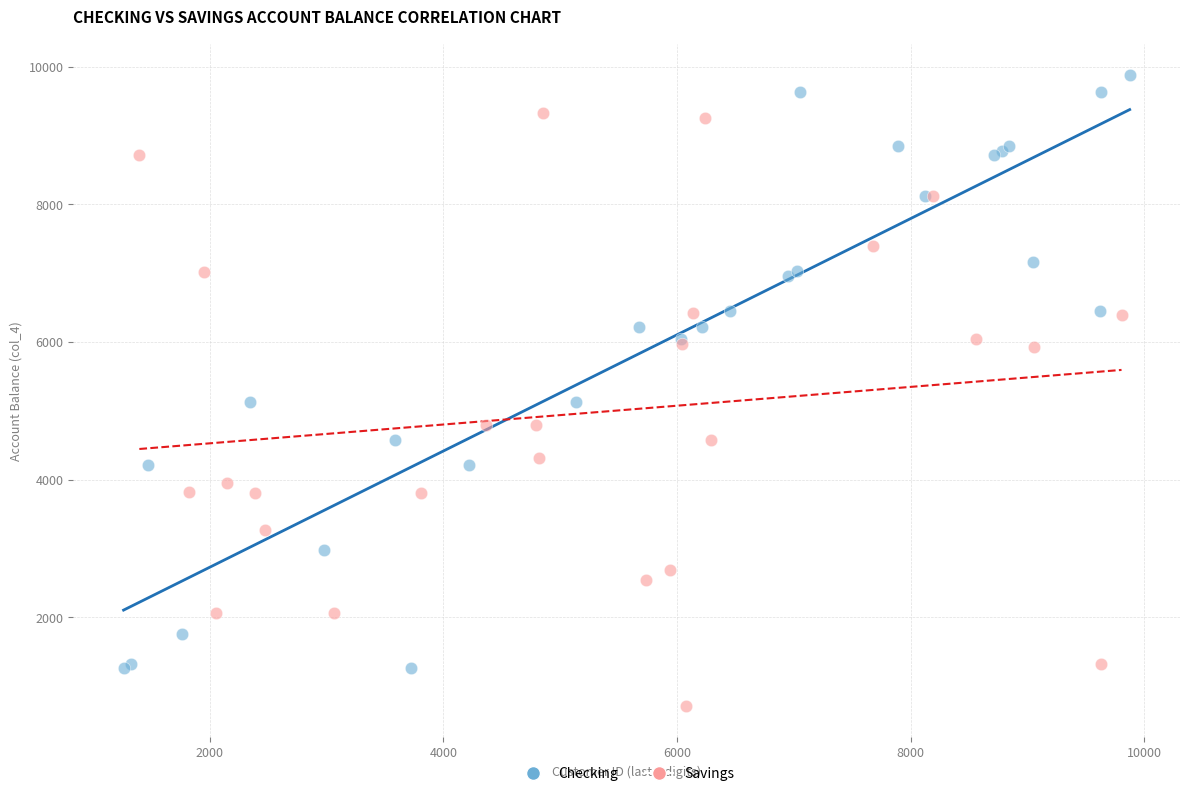

Which series contains the highest Y value?

Checking